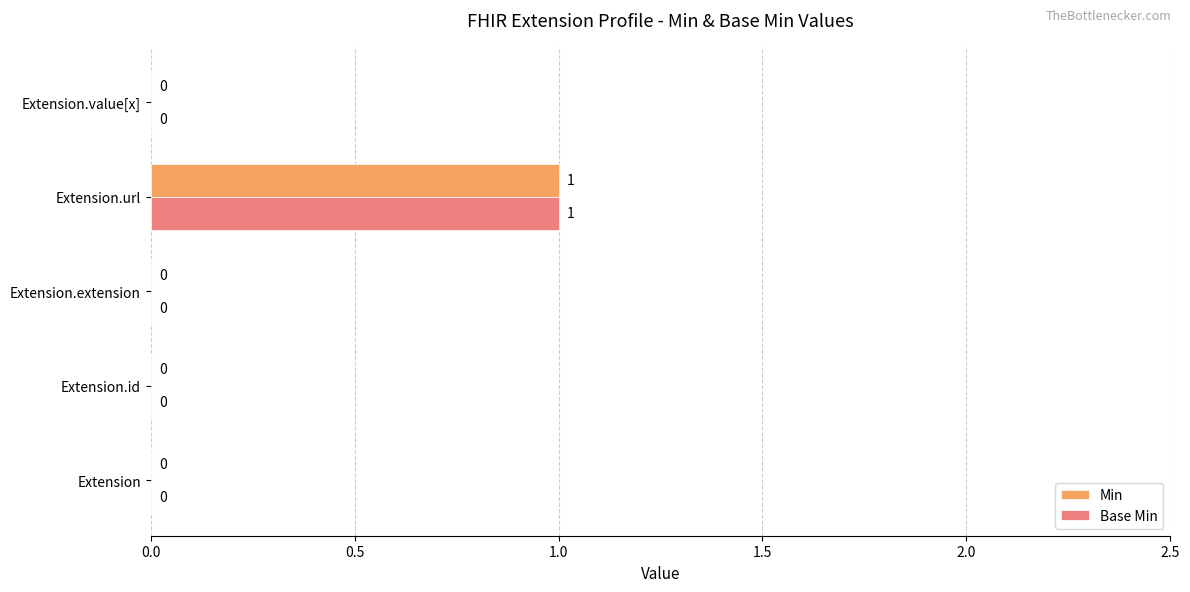

At which category is the sum across all series the highest?

Extension.url